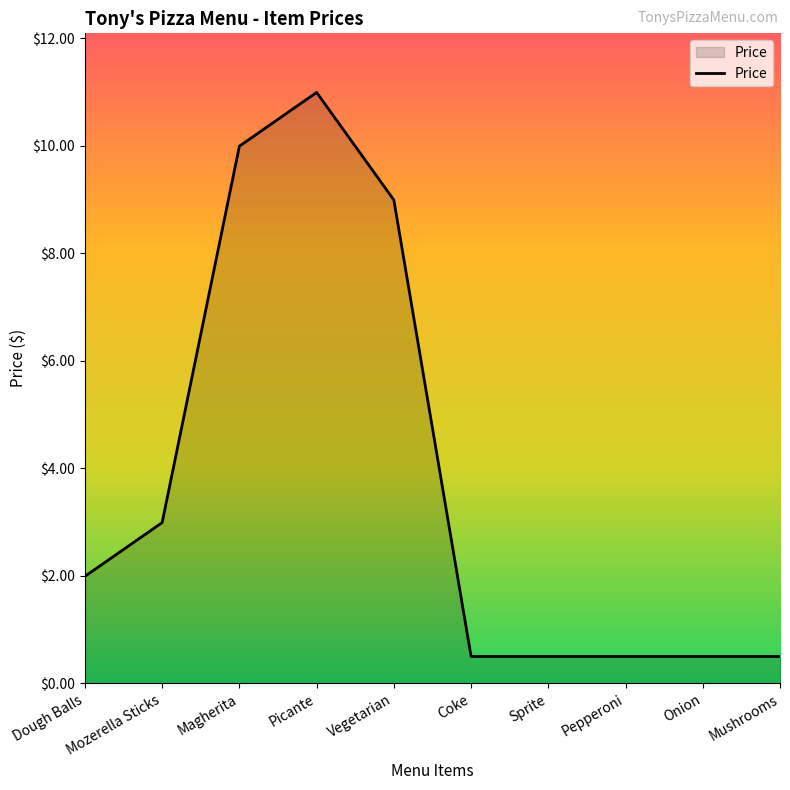

What is the greatest value displayed?

11.0